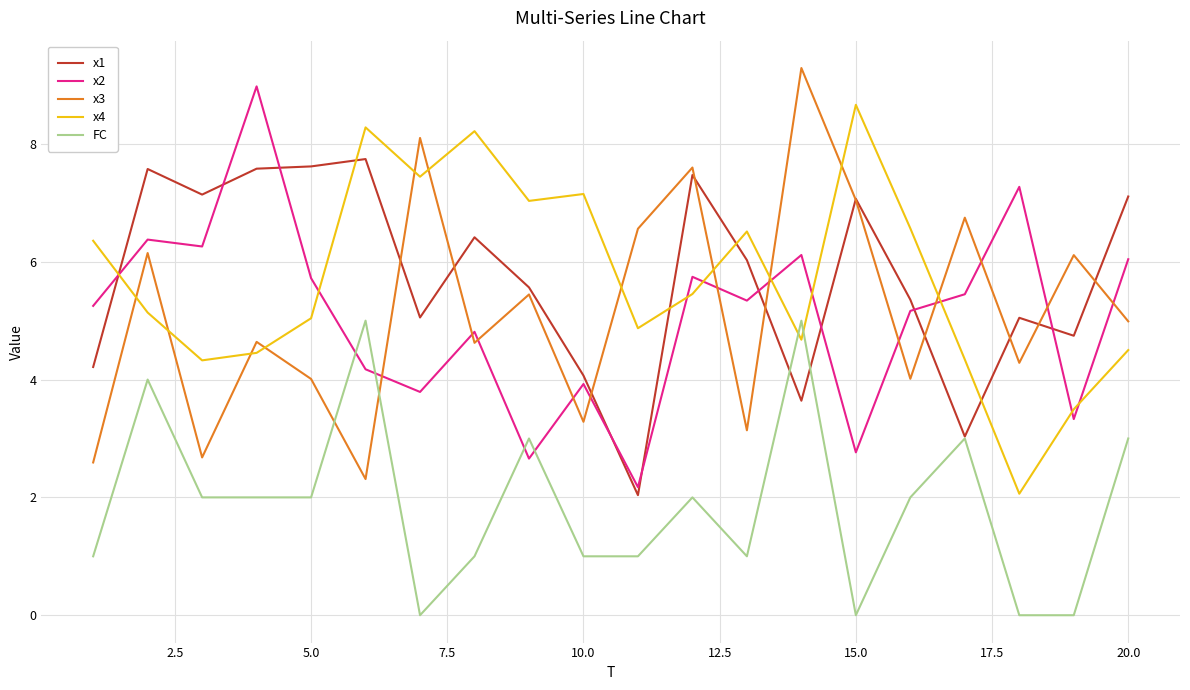

Which series ends up on top after the final intersection of x4 and FC?

x4